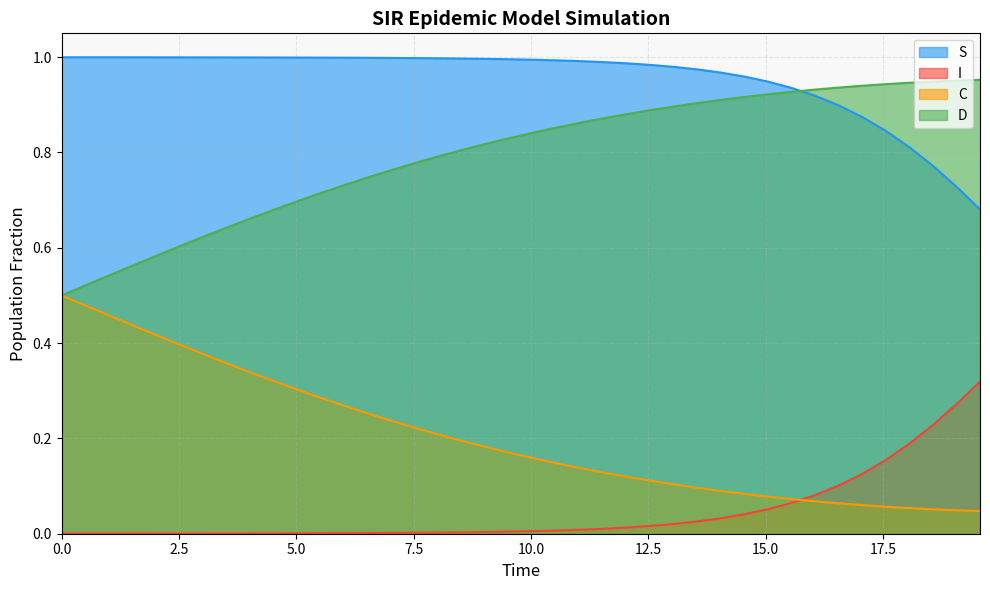

True or false: S and I cross at least once.

False